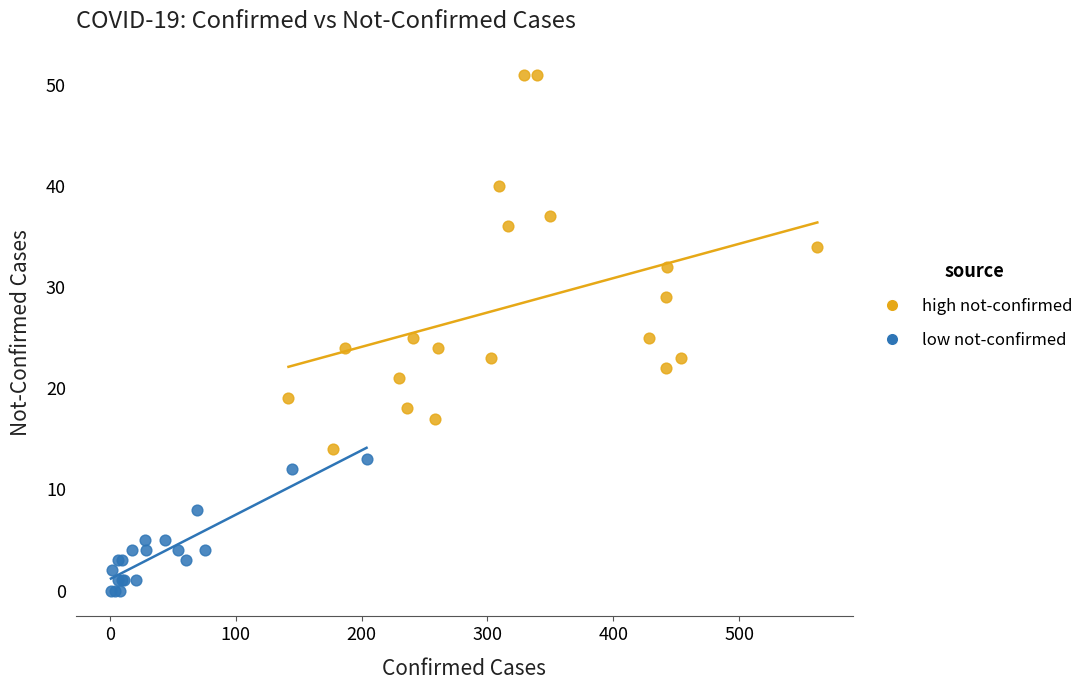

Which series has the widest spread of Y values?

high not-confirmed